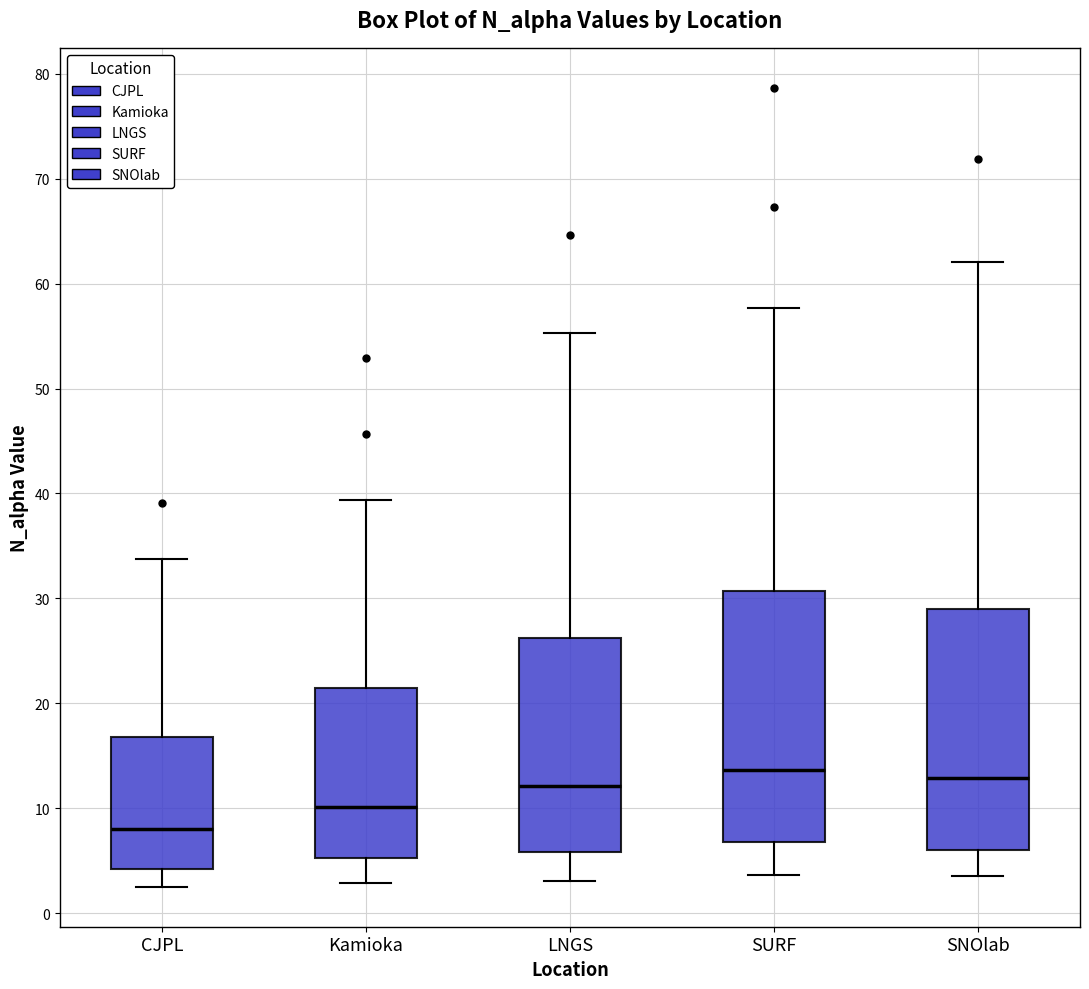

Where is the lower edge of the box for LNGS on the y-axis? The values are not printed on the chart, so give them approximately, as read against the axis.

6